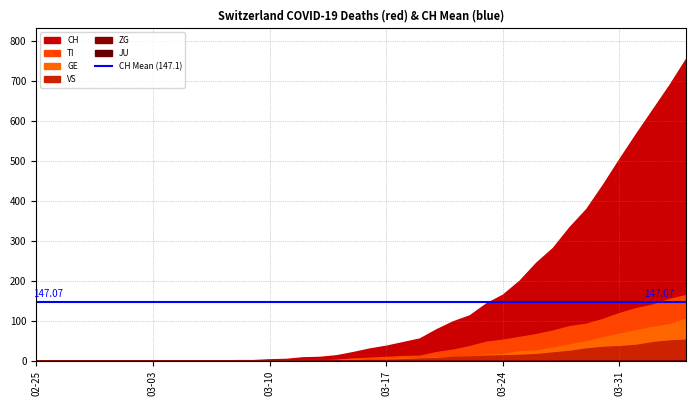

What is the difference between the maximum and minimum values in the CH series?

757